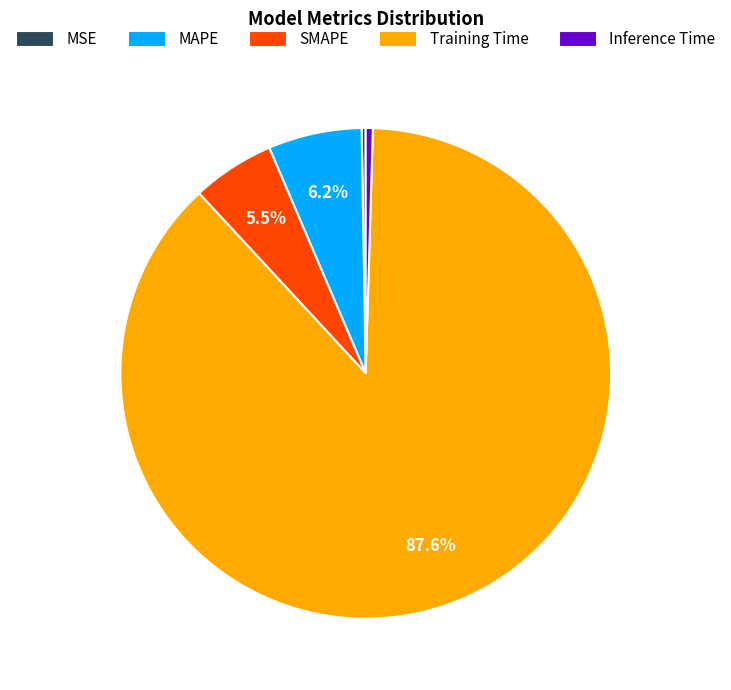

What is the largest slice in the pie chart?

Training Time